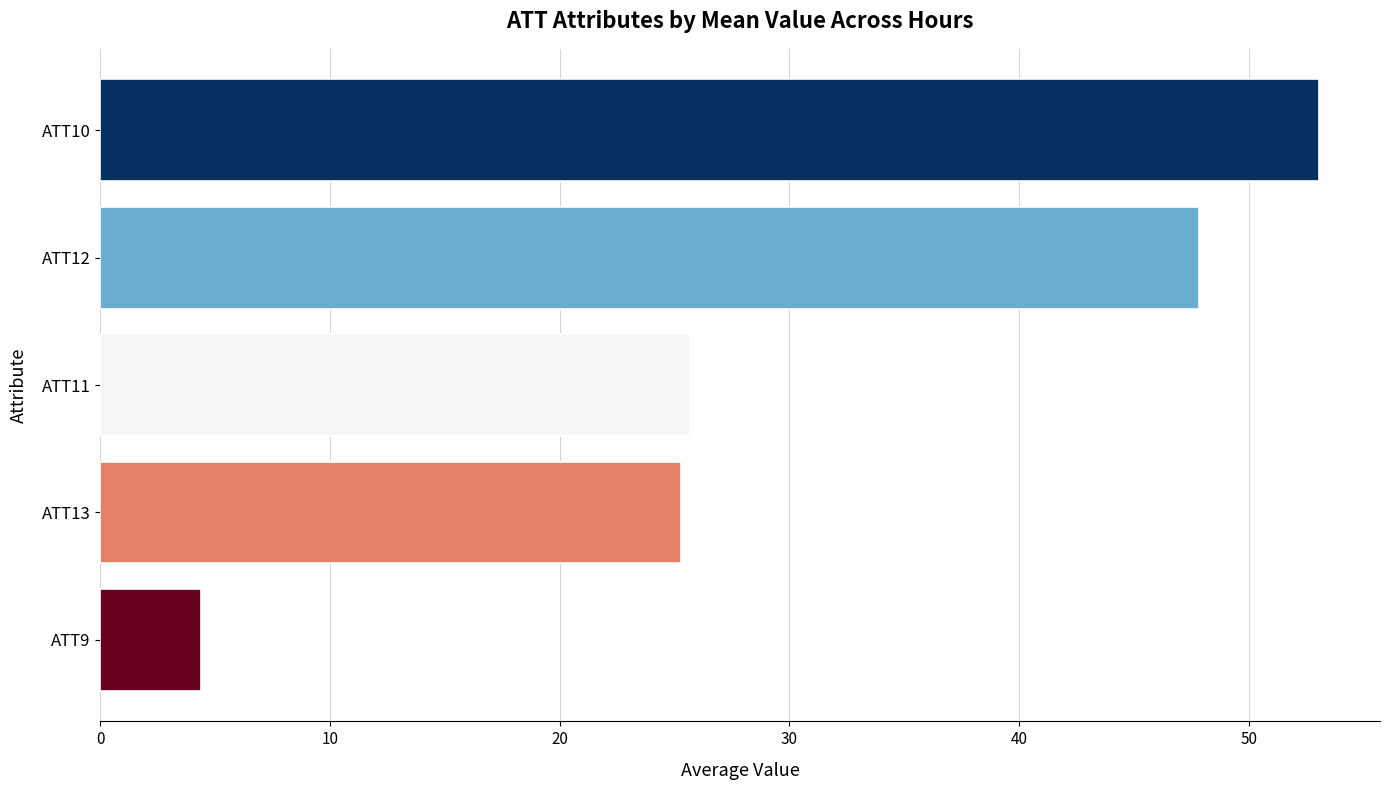

Reading top to bottom, transcribe all the data shown in this chart.

ATT10=53.1	ATT12=47.8	ATT11=25.7	ATT13=25.3	ATT9=4.4